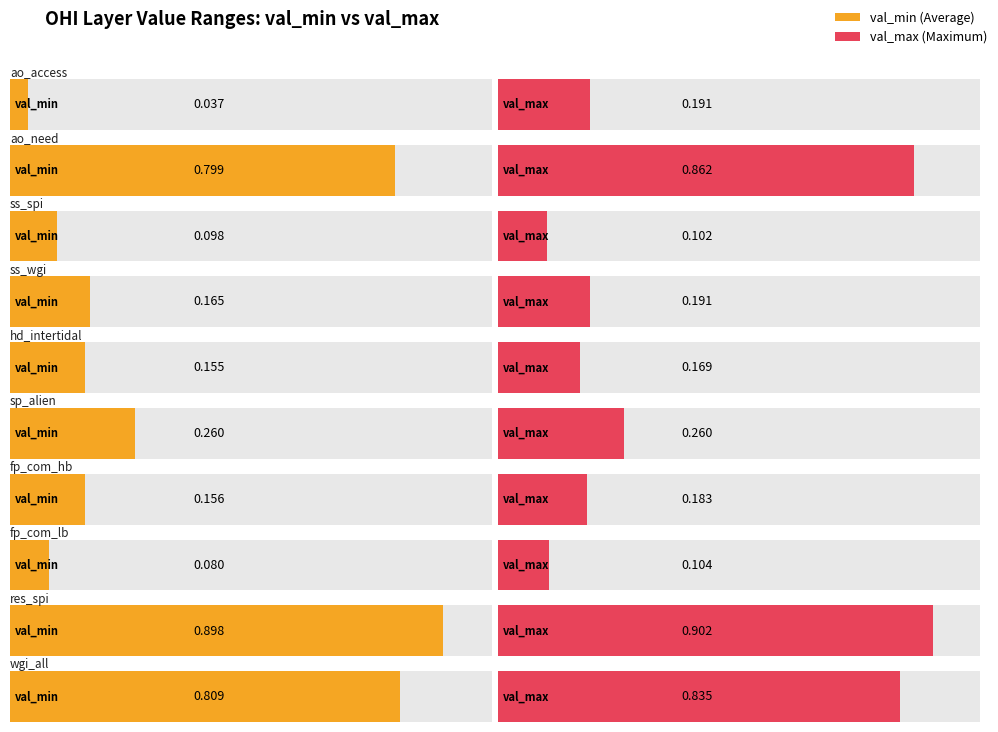

How many bars are there in each group?

2